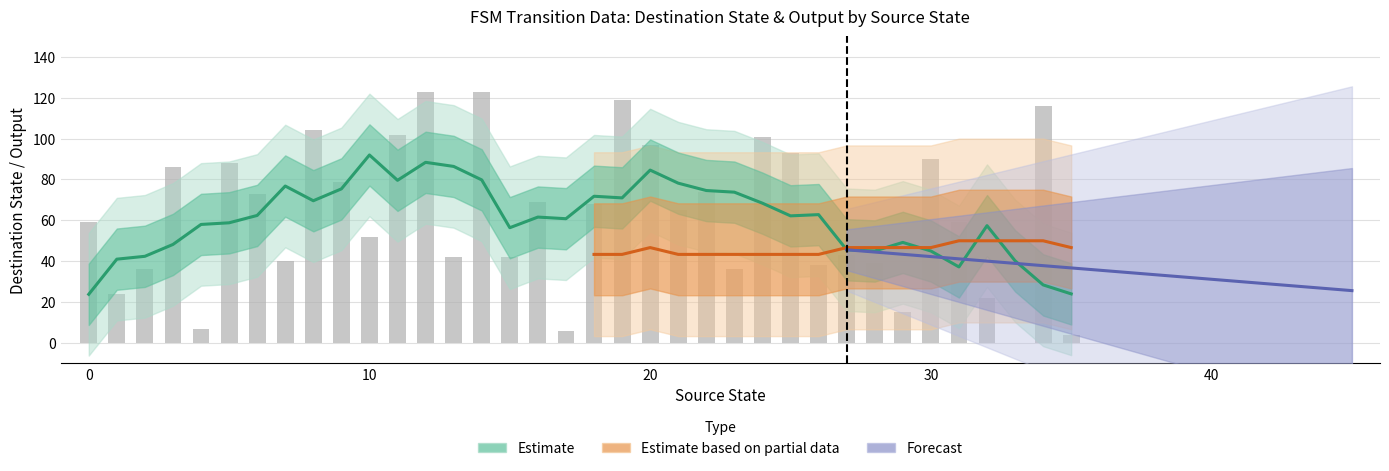

At which label does the data first exceed 65?

3